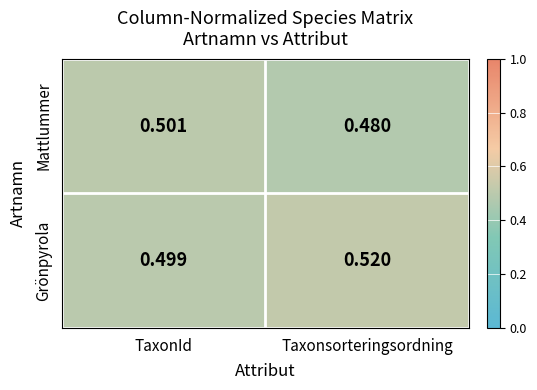

Rank the series at Taxonsorteringsordning from highest to lowest value.

Grönpyrola, Mattlummer